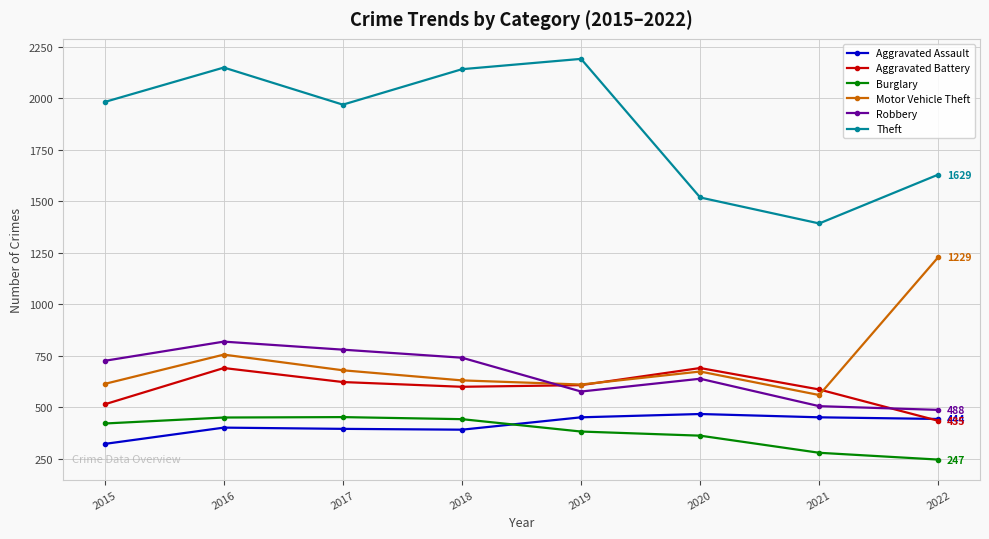

Where do Motor Vehicle Theft and Robbery first cross each other?

2018 and 2019